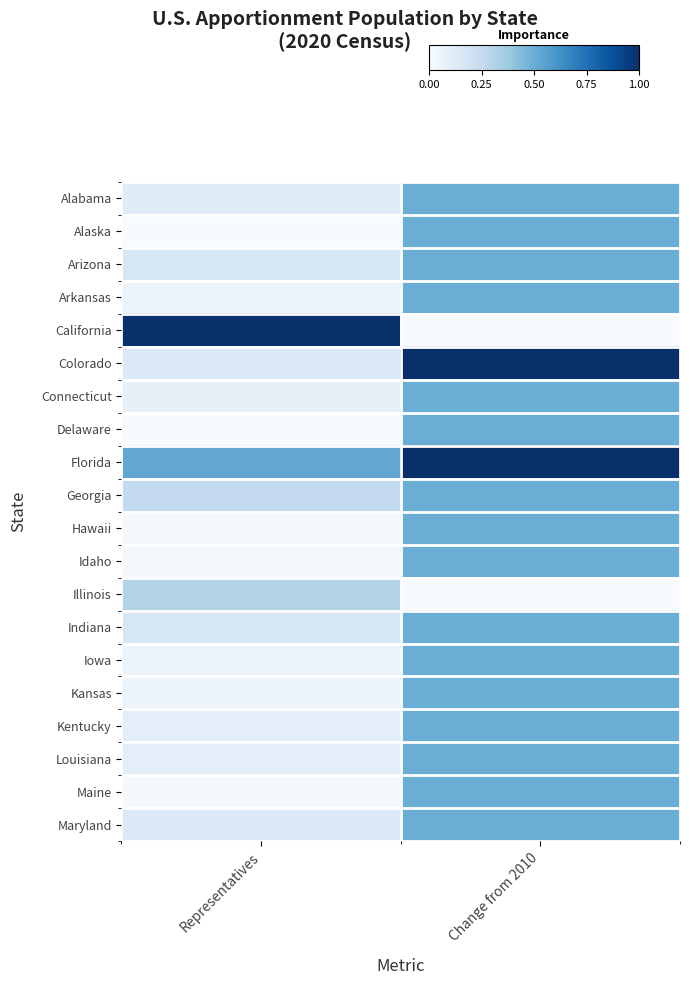

At how many categories does at least one series exceed 0?

2